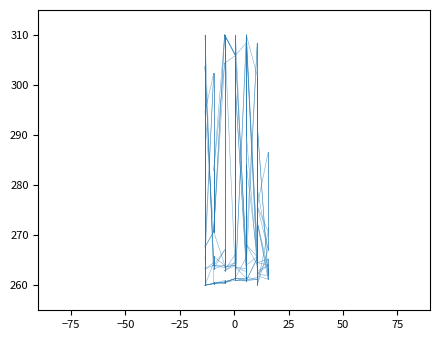

Count the currentAveragePrice values in the range 260 to 263.

1